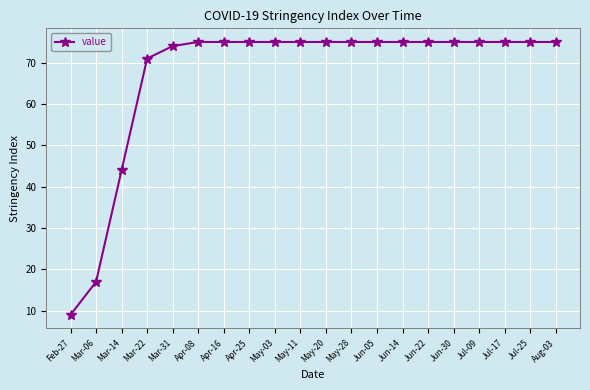

What is the label of the 5th point from the right?

Jun-30